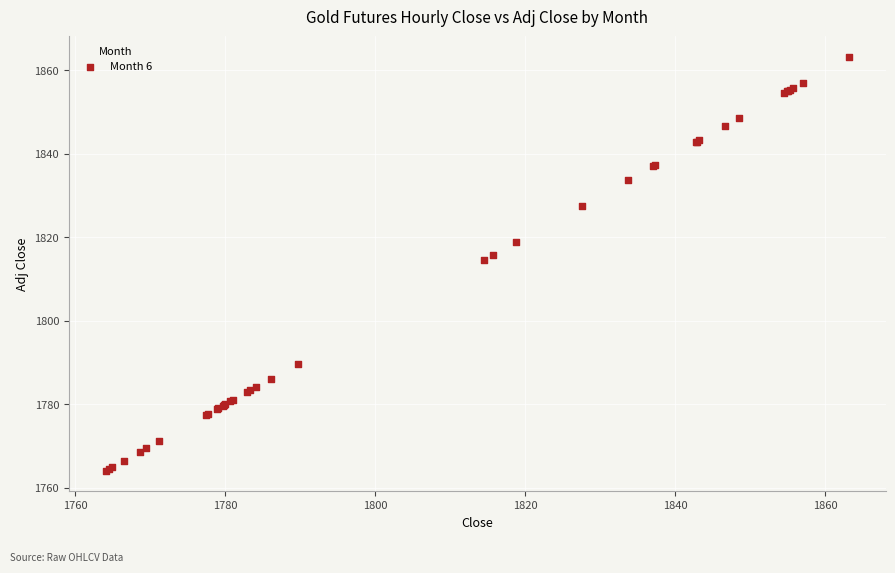

What Y value in the scatter plot is closest to 1813?

1814.5